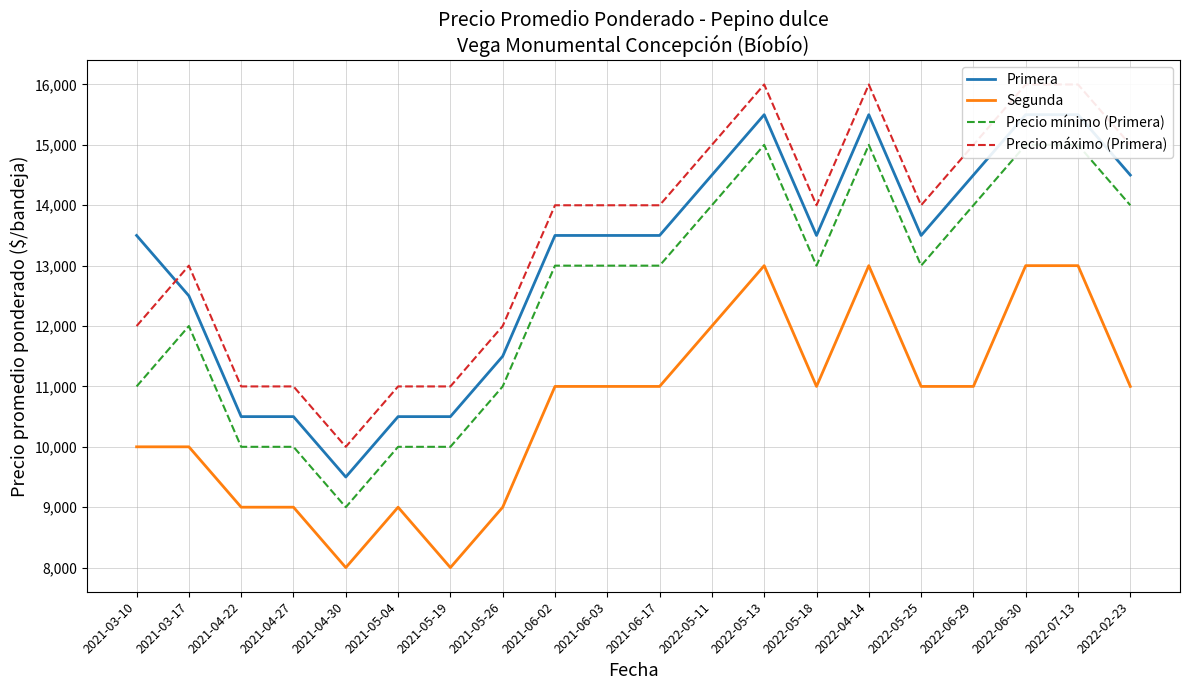

At 2022-06-30, list the series in order from largest to smallest.

Precio máximo (Primera), Primera, Precio mínimo (Primera), Segunda